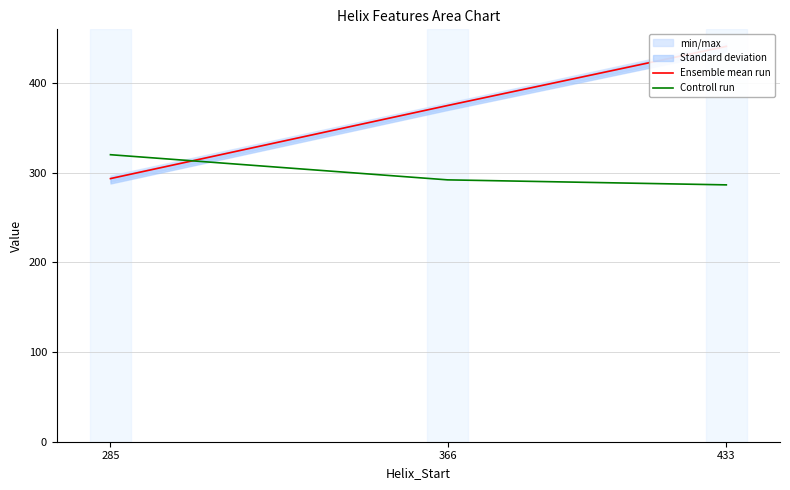

What is the value of the Ensemble mean run point at the 2nd from the left?

375.0